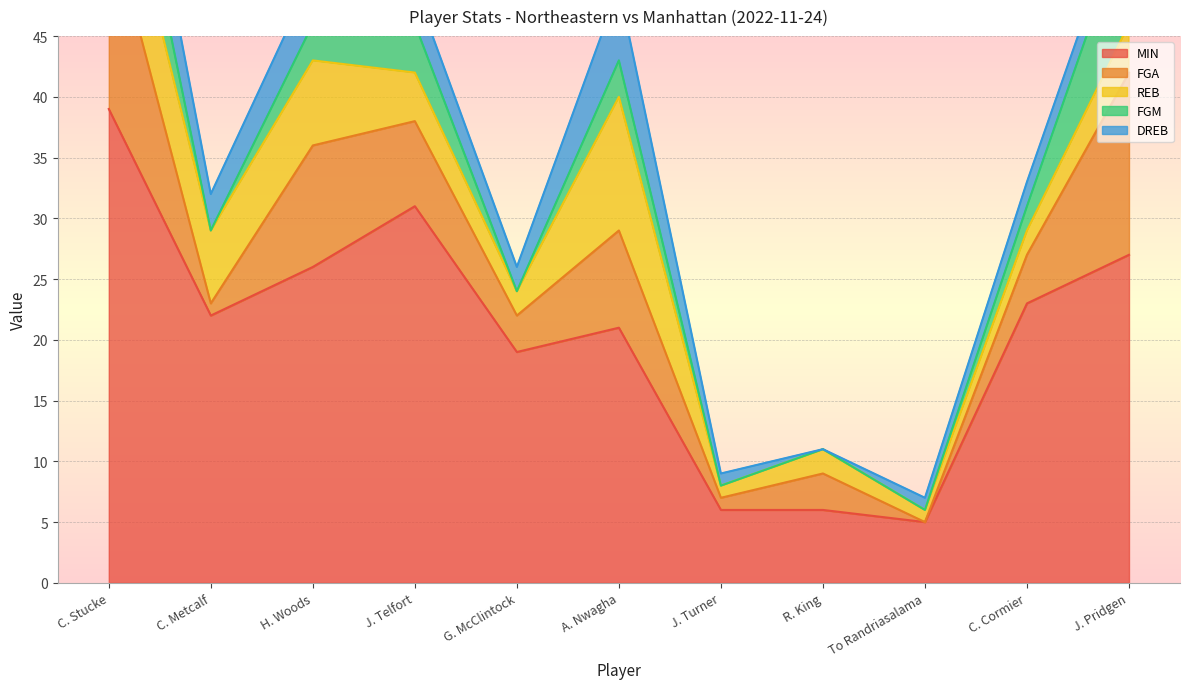

At how many categories does at least one series exceed 9?

8